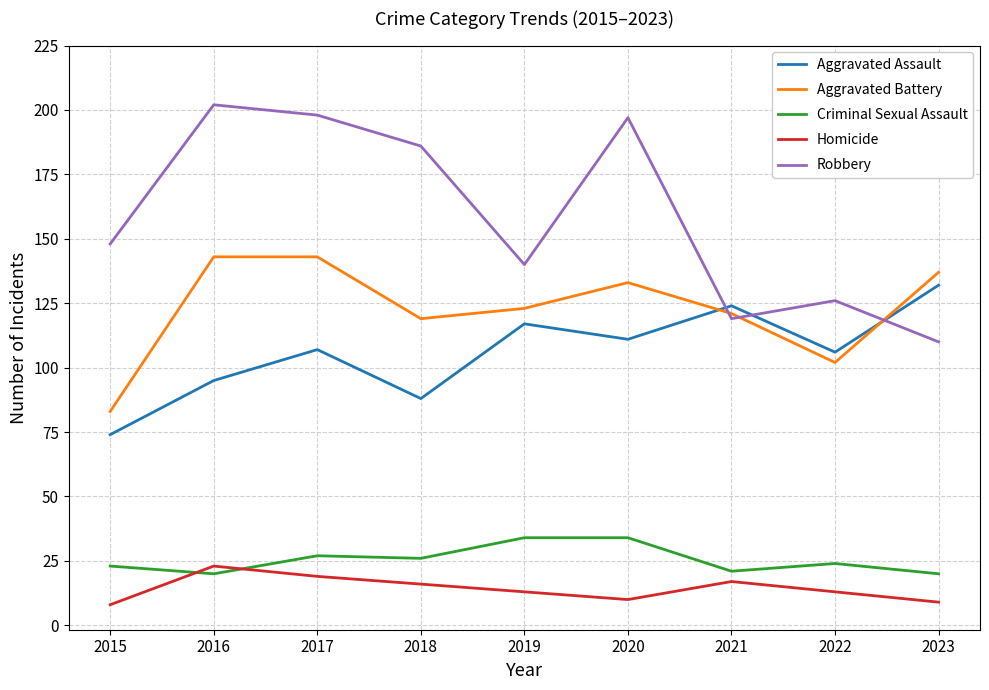

What is the difference between the second highest and minimum values in the Robbery series?

88